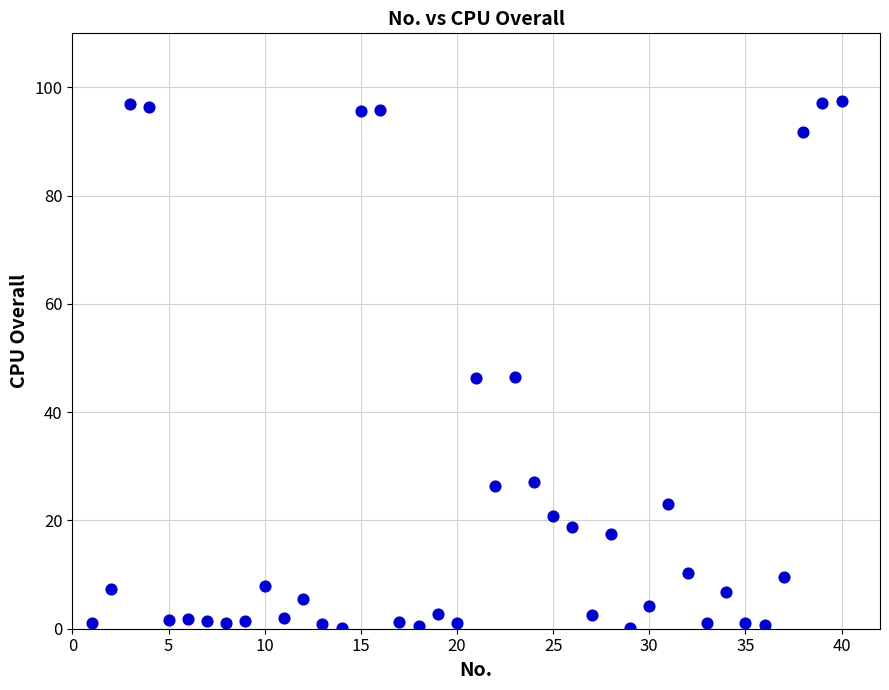

What is the range of X values (max minus min)?

39.0